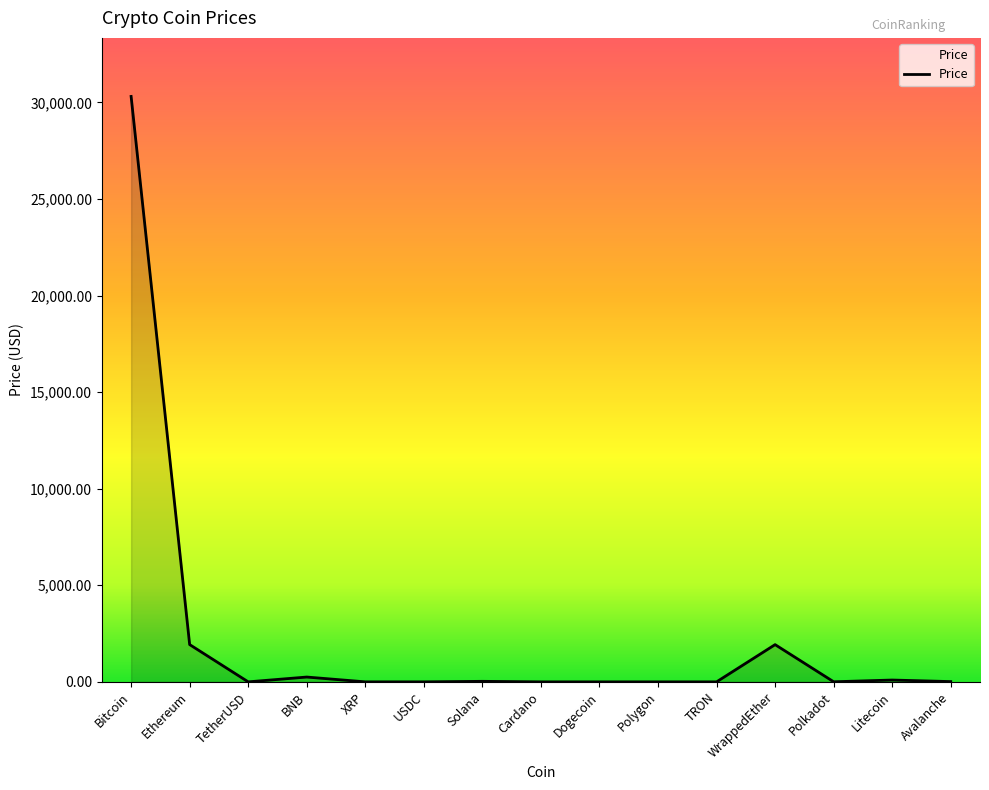

True or false: the data shows 1930.0 at Ethereum.

True